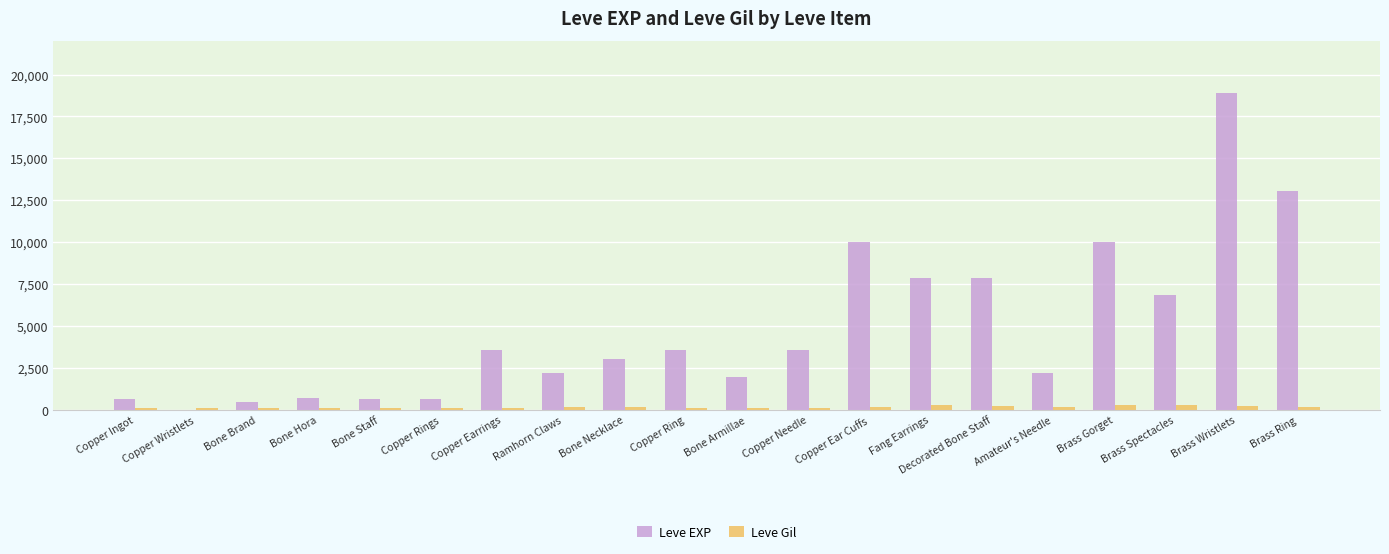

Which label corresponds to the largest value in the chart?

Brass Wristlets